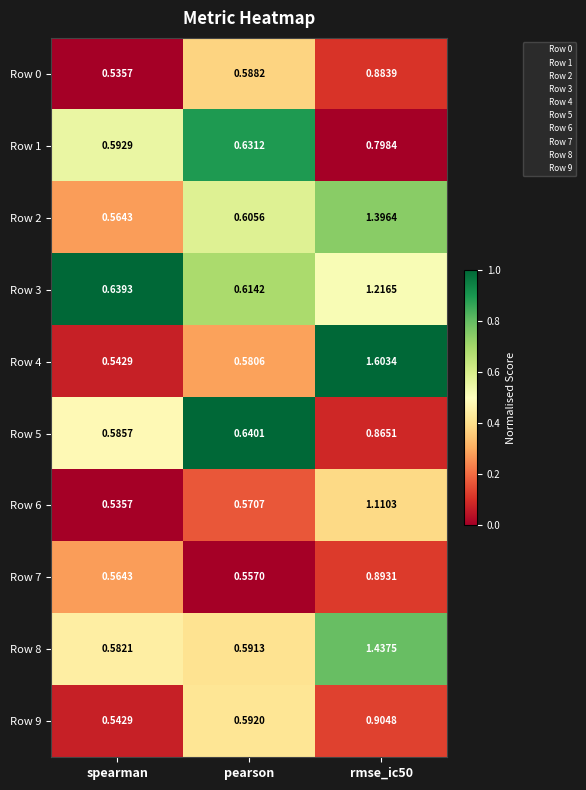

Where is Row 4 nearest to the value 1?

pearson